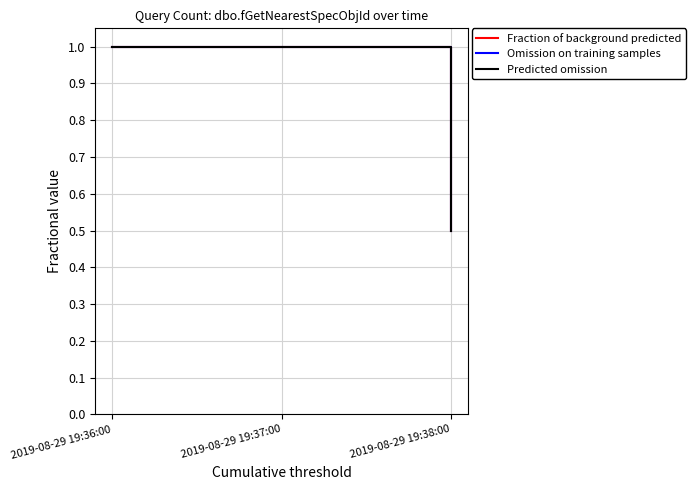

Is this an area chart (filled region under the line)?

No